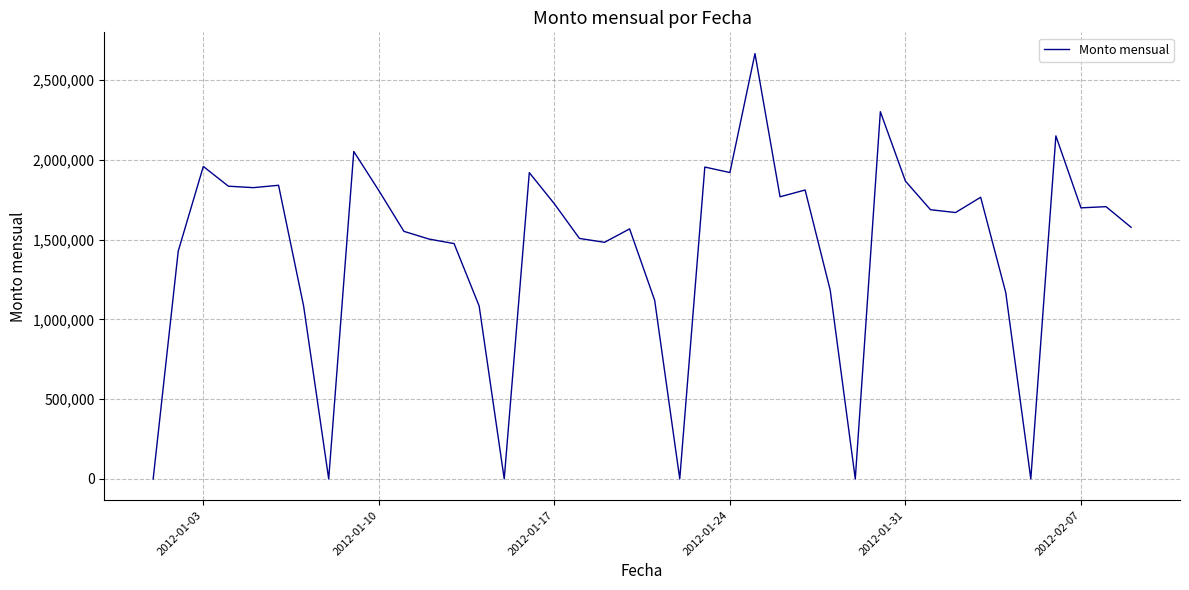

What is the greatest value displayed?

2666617.0